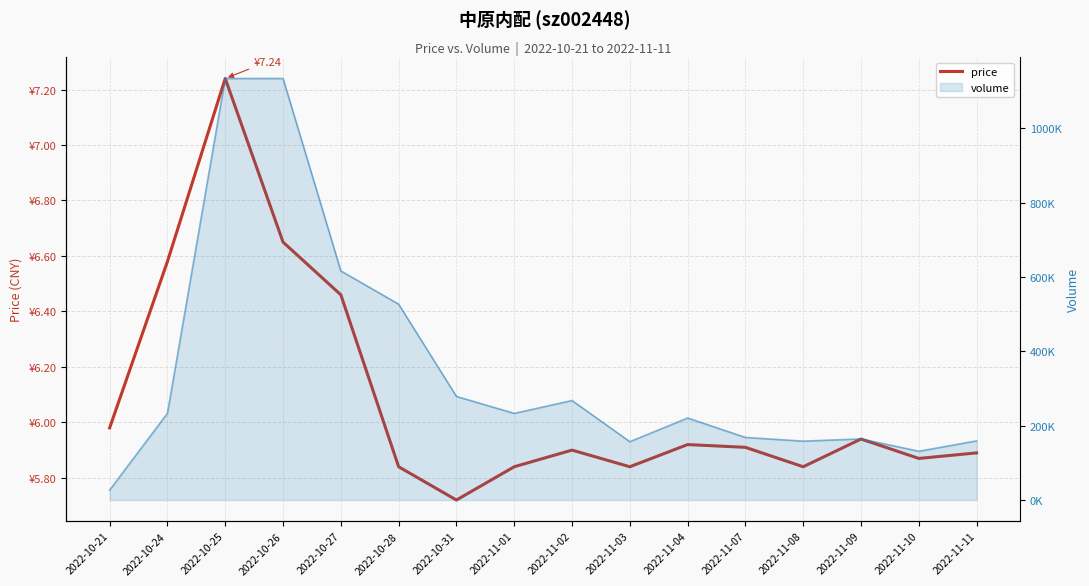

True or false: the data has more than 0 interior local peaks.

True